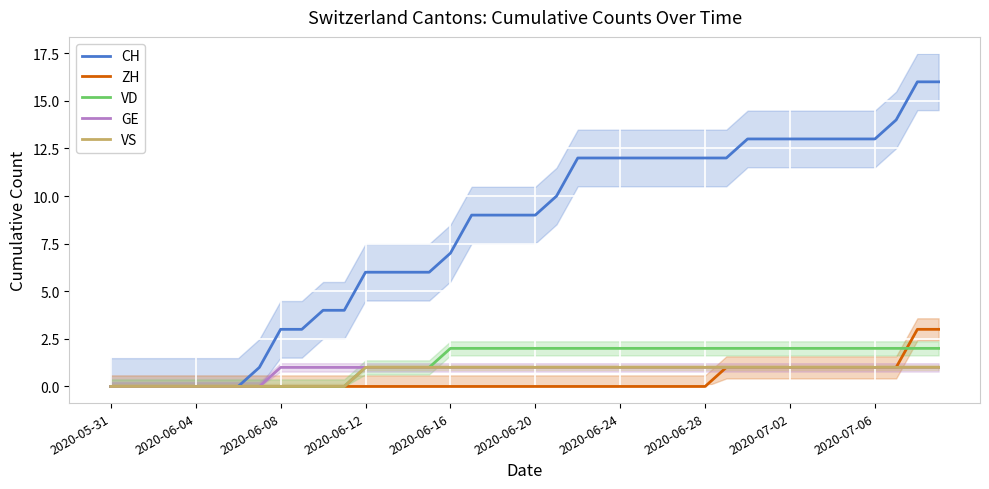

List the series in order of their peak value, lowest first.

GE, VS, VD, ZH, CH